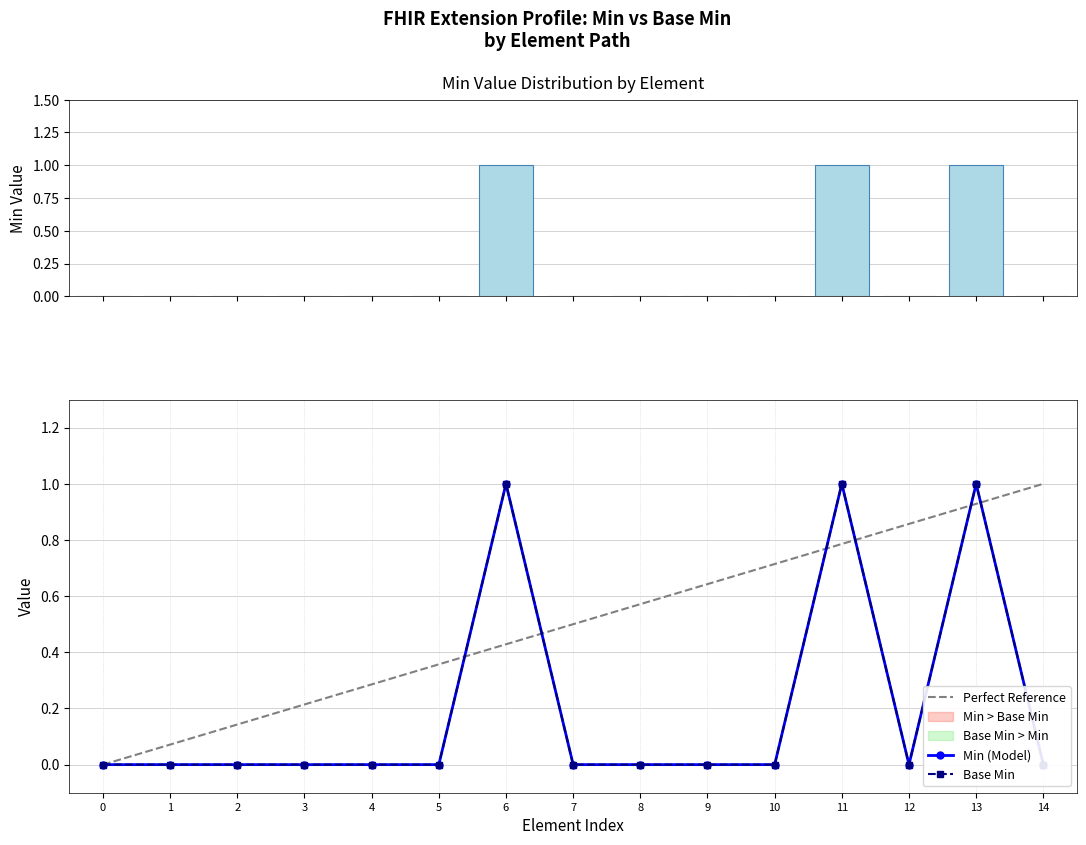

How many data points in Min (Model) are above 0?

3